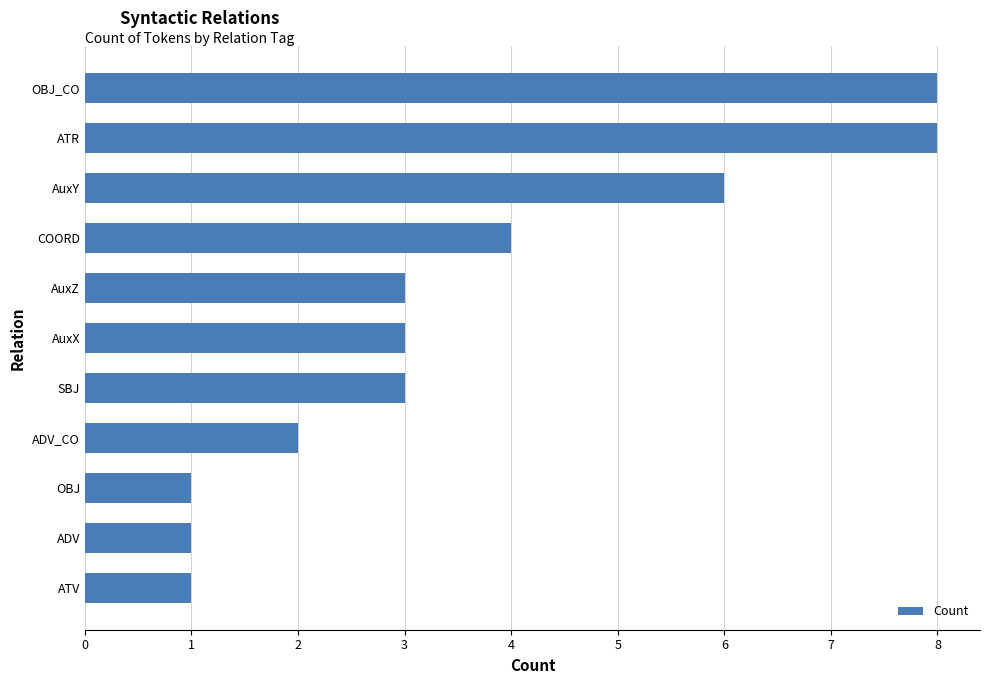

What is the change in value from ADV to COORD?

+3